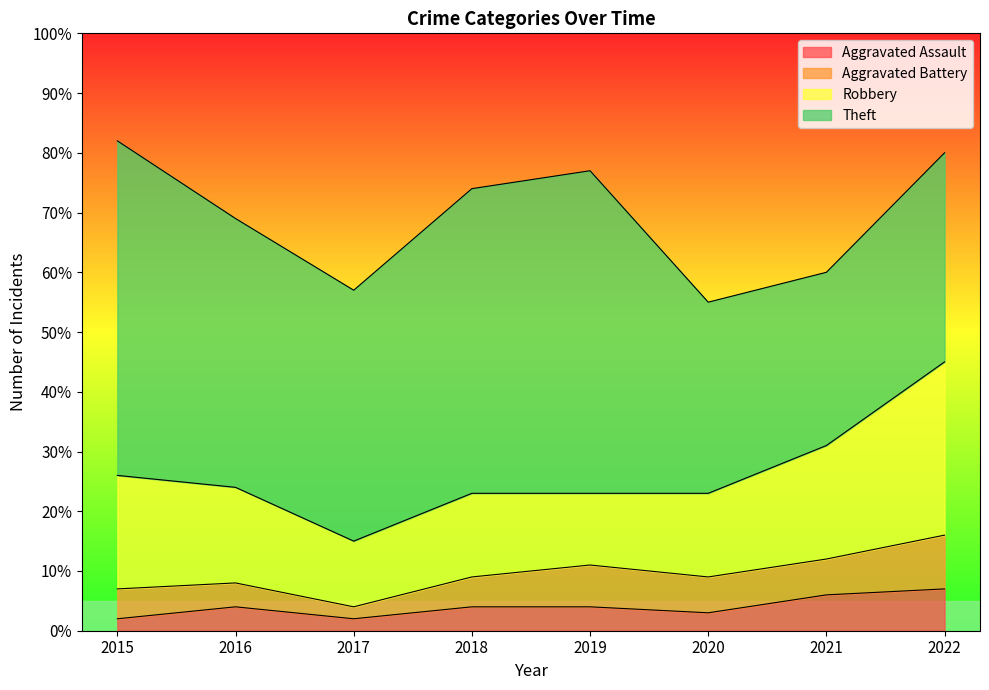

True or false: Aggravated Battery and Theft cross at least once.

False